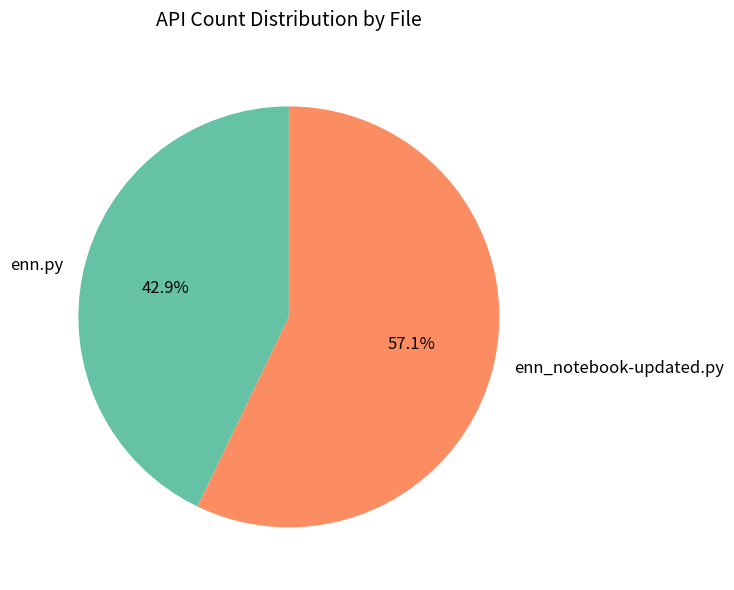

Is enn_notebook-updated.py the majority of the pie?

Yes